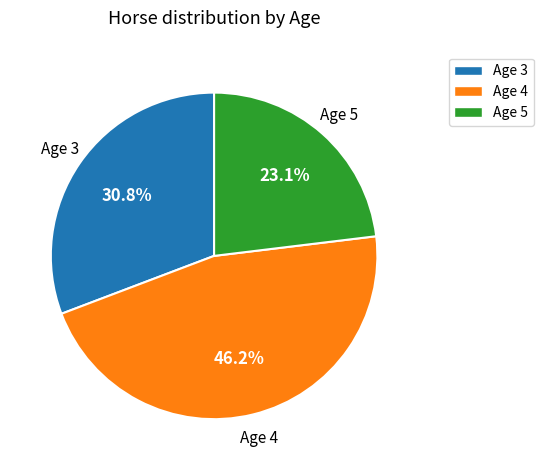

Count the number of slices in the pie.

3